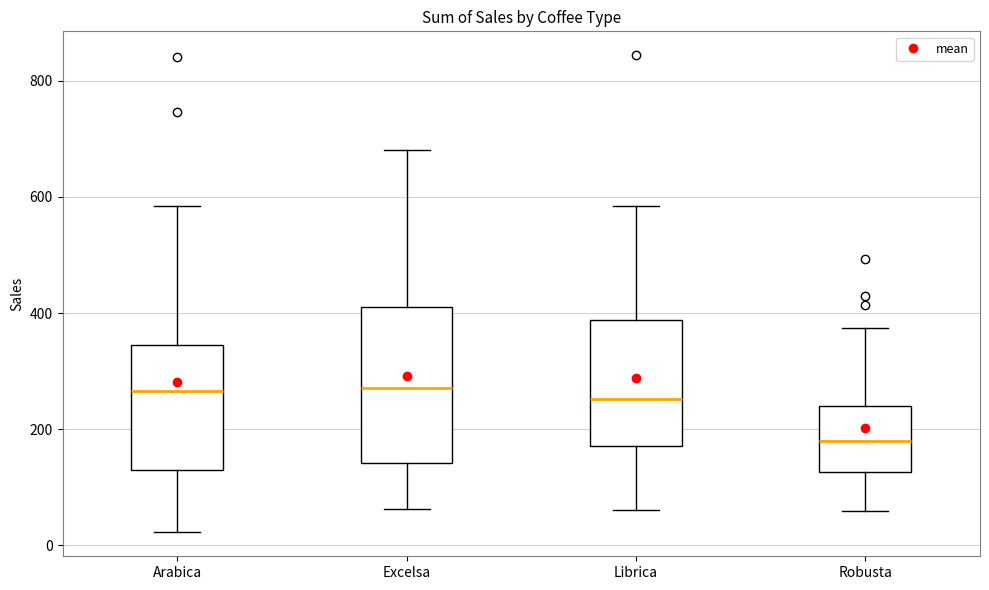

Comparing the boxes themselves (not the whiskers), which one is the tallest?

Excelsa